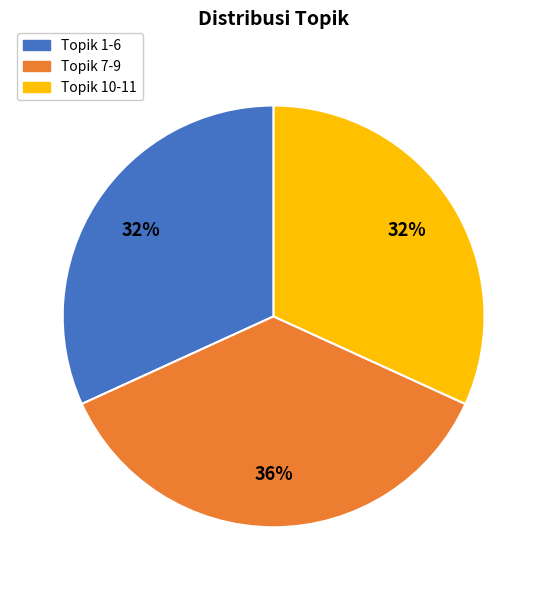

Approximately how many times larger is the value at Topik 7-9 compared to Topik 10-11?

1.1